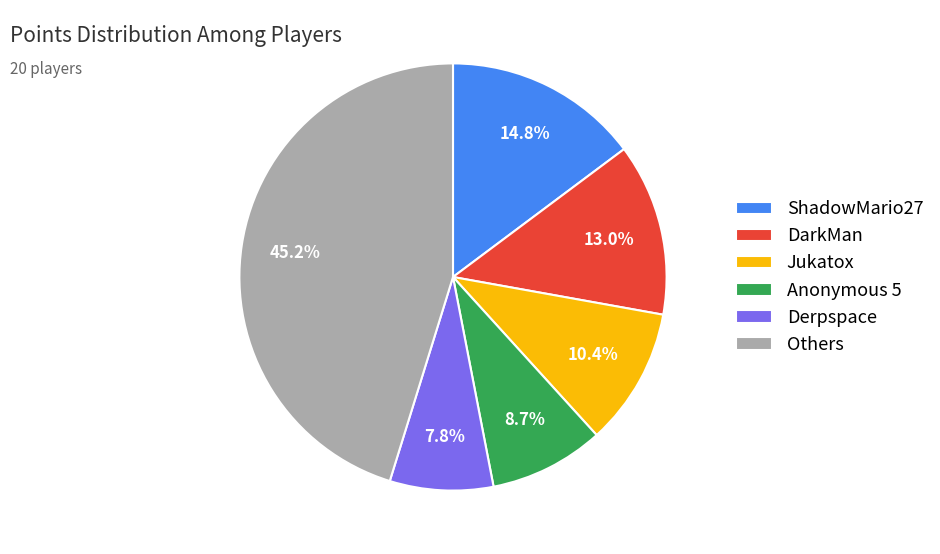

Which slice is the smallest?

Derpspace